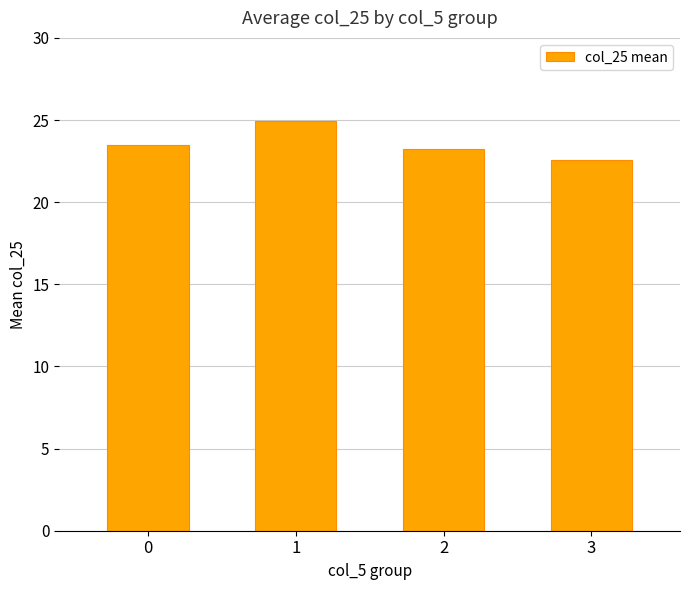

Rank the categories by value from highest to lowest.

1, 0, 2, 3